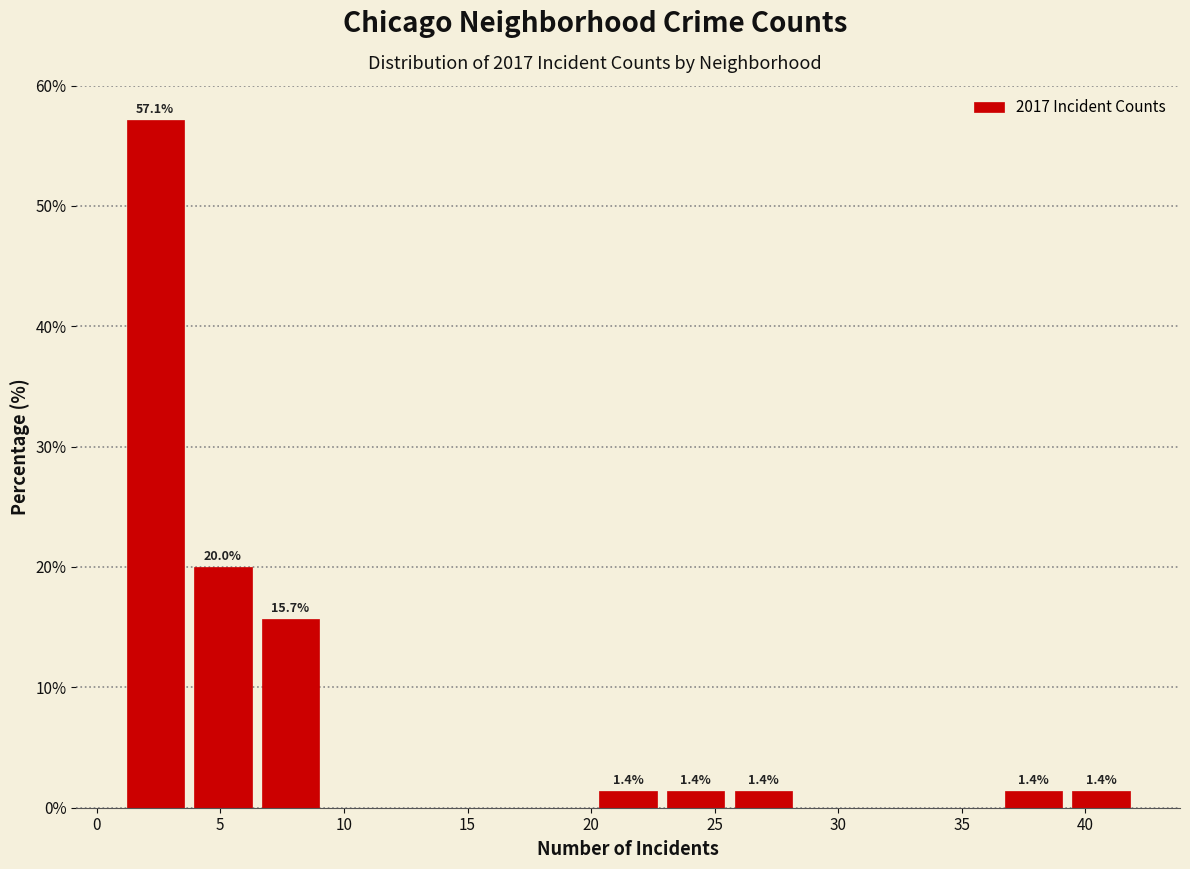

Which range on the x-axis has the tallest bar?

1.0 to 3.5